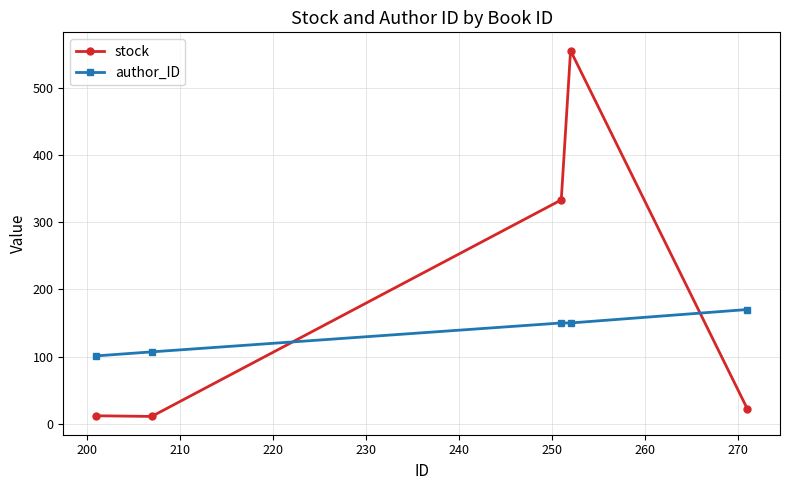

What is the minimum value for stock?

11